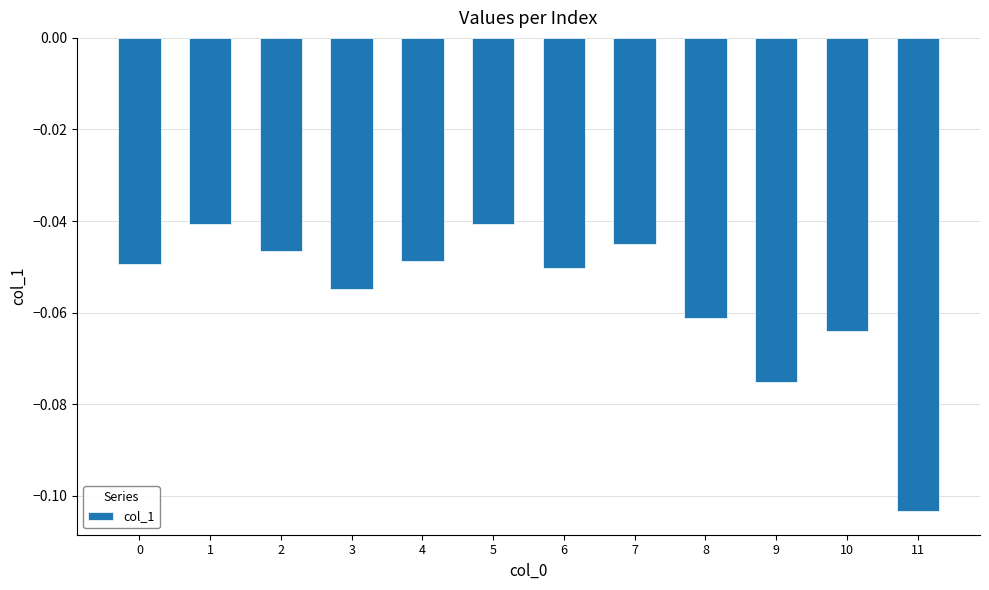

What is the sum of all values?

-0.7